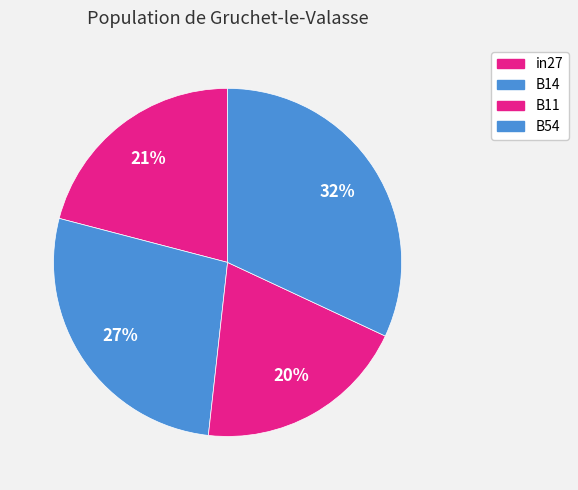

How many slices are in this pie chart?

4